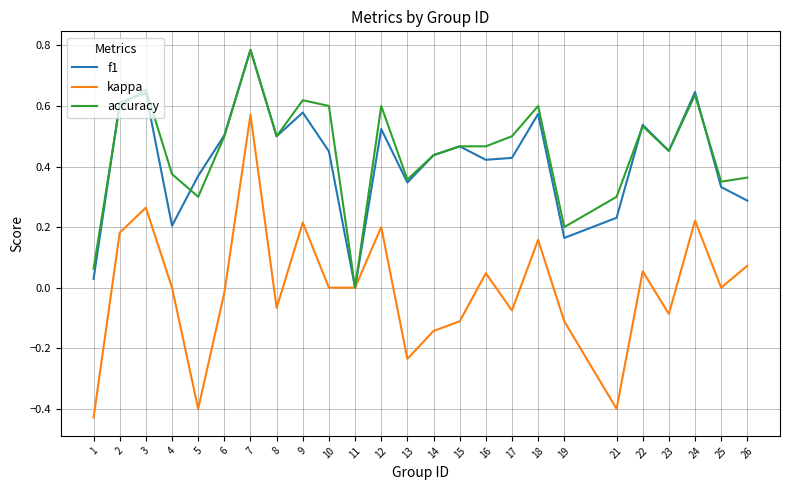

Does the chart display data point markers on the line(s)?

No